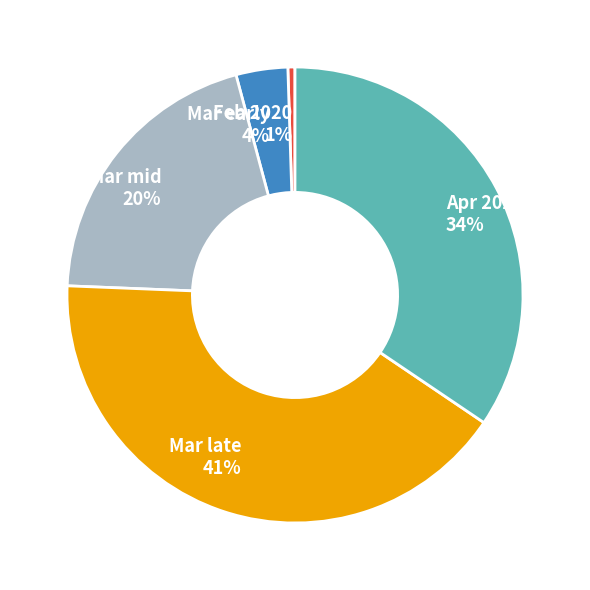

To the nearest percent, what is the difference between the Mar mid and Mar late slice percentages?

21%